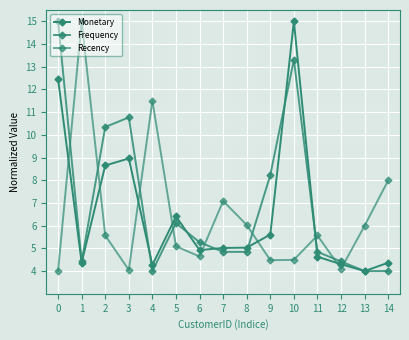

How many series are shown in this chart?

3